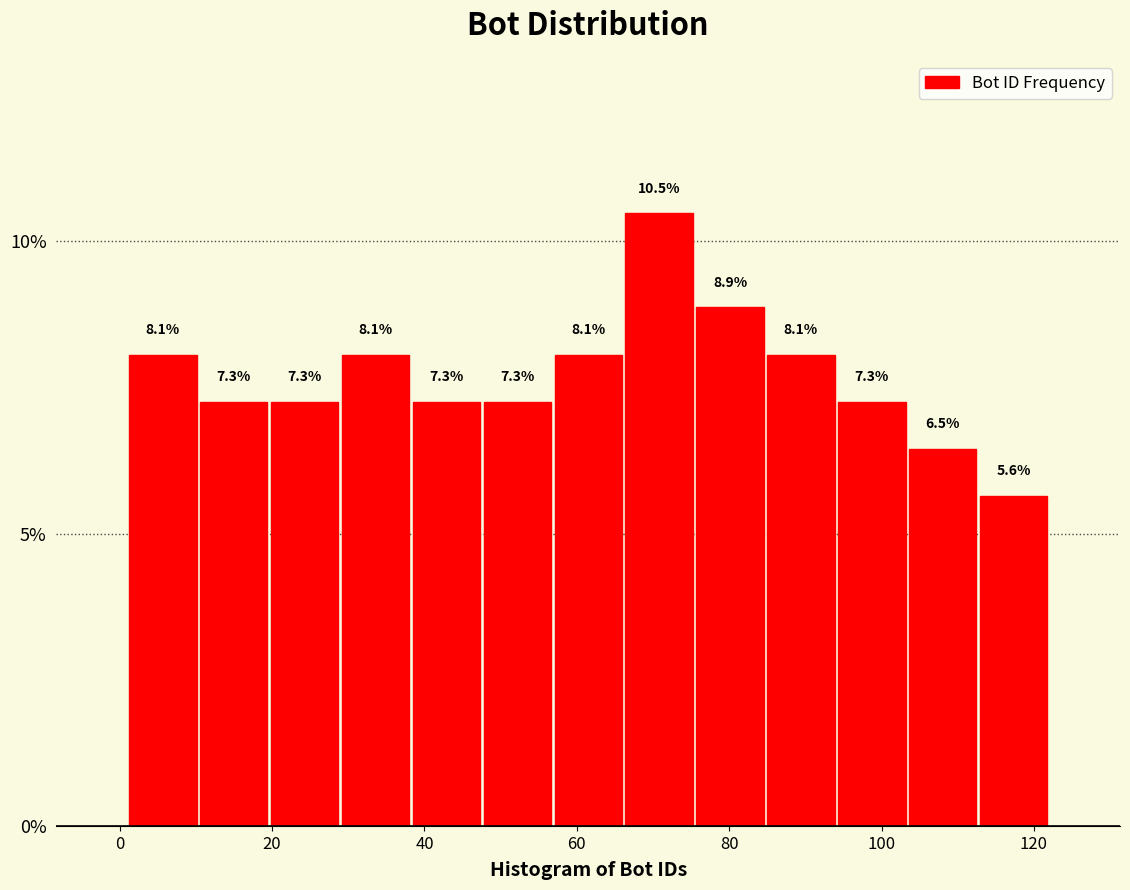

What is the height of the bar covering 48 to 56 on the x-axis? The bar edges are not printed on the chart, so give them approximately, as read against the axis.

7.3